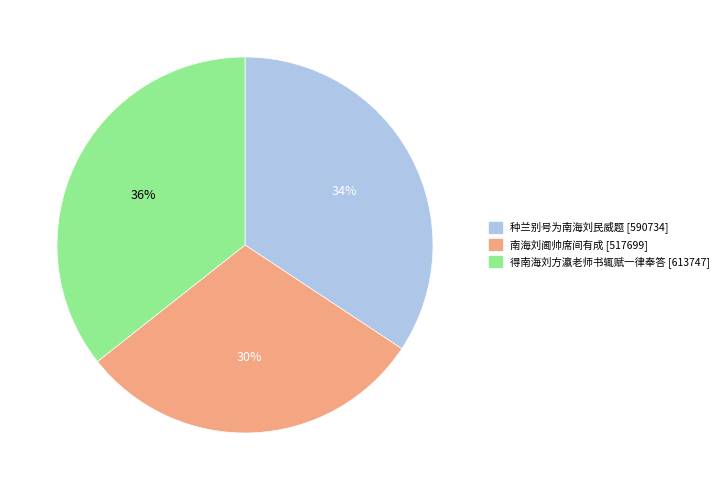

Rank the categories by value from highest to lowest.

得南海刘方瀛老师书辄赋一律奉答, 种兰别号为南海刘民威题, 南海刘阃帅席间有成